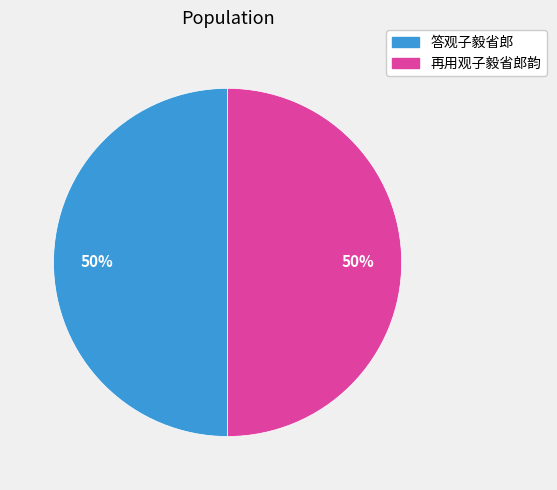

True or false: 再用观子毅省郎韵 accounts for 50% of the total.

True